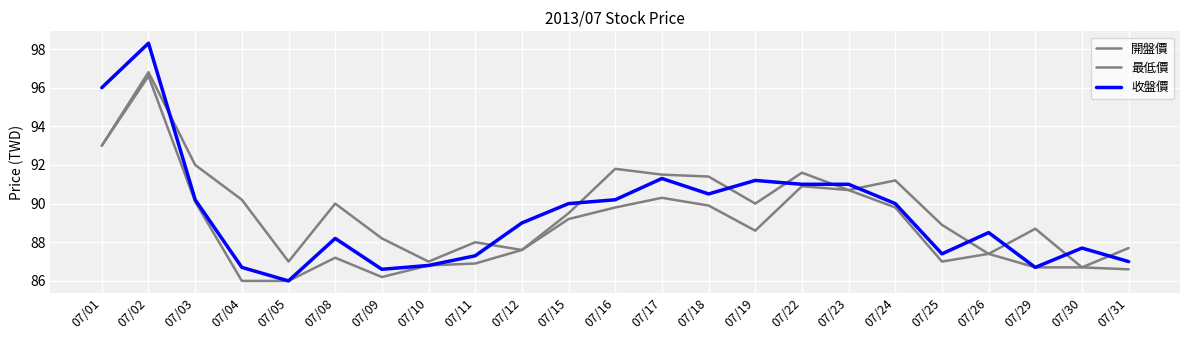

How many times do 收盤價 and 開盤價 cross each other?

11